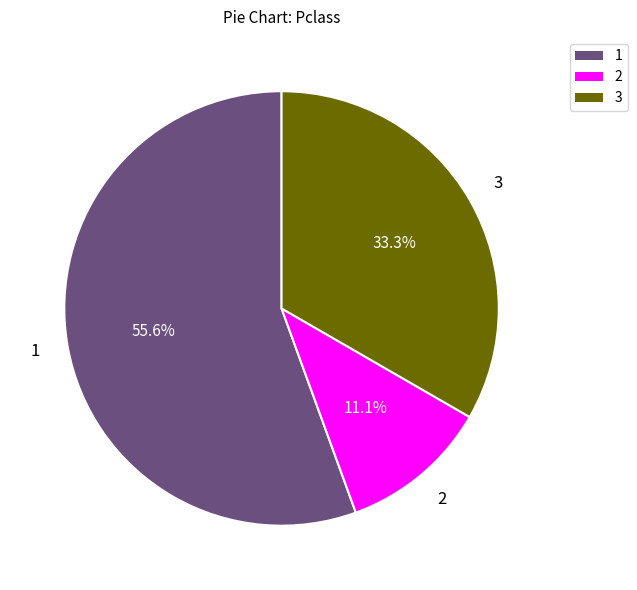

Rank the categories by value from highest to lowest.

1, 3, 2